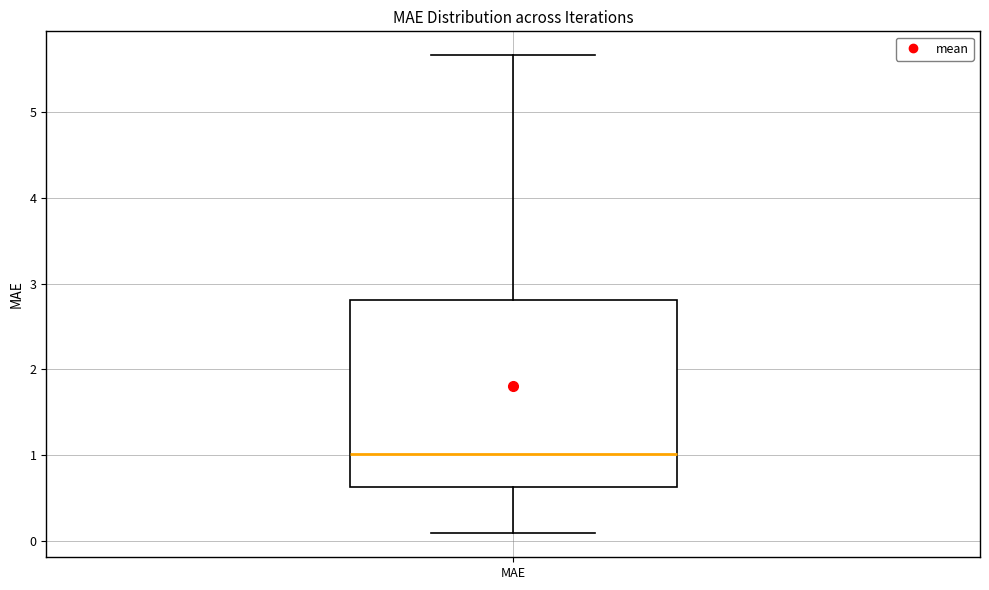

Where is the lower edge of the box for MAE on the y-axis? The values are not printed on the chart, so give them approximately, as read against the axis.

0.6